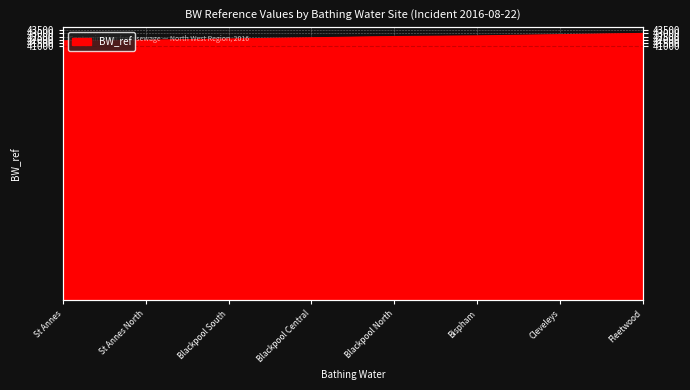

Rank the categories by value from highest to lowest.

Fleetwood, Cleveleys, Bispham, Blackpool North, Blackpool Central, Blackpool South, St Annes North, St Annes